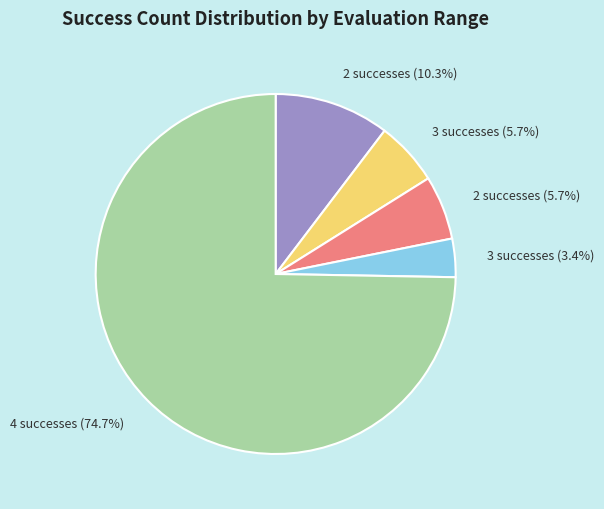

What is the majority slice?

4 successes (74.7%)